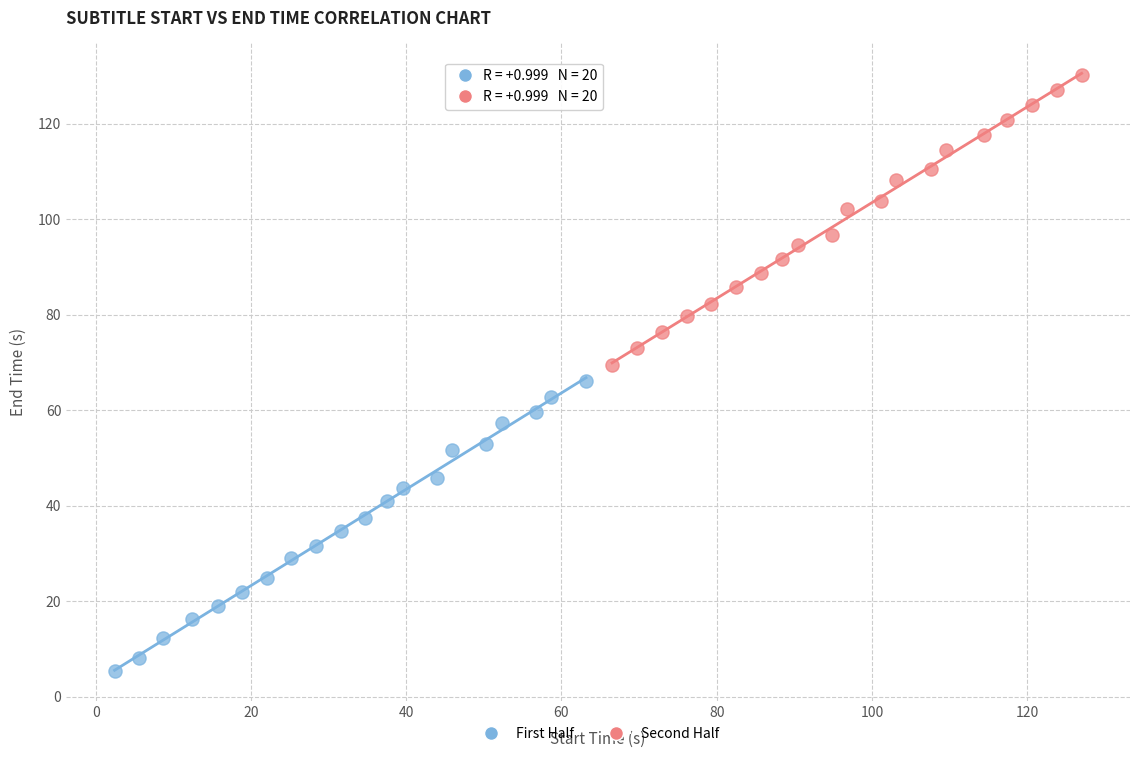

Which series contains the highest Y value?

Second Half